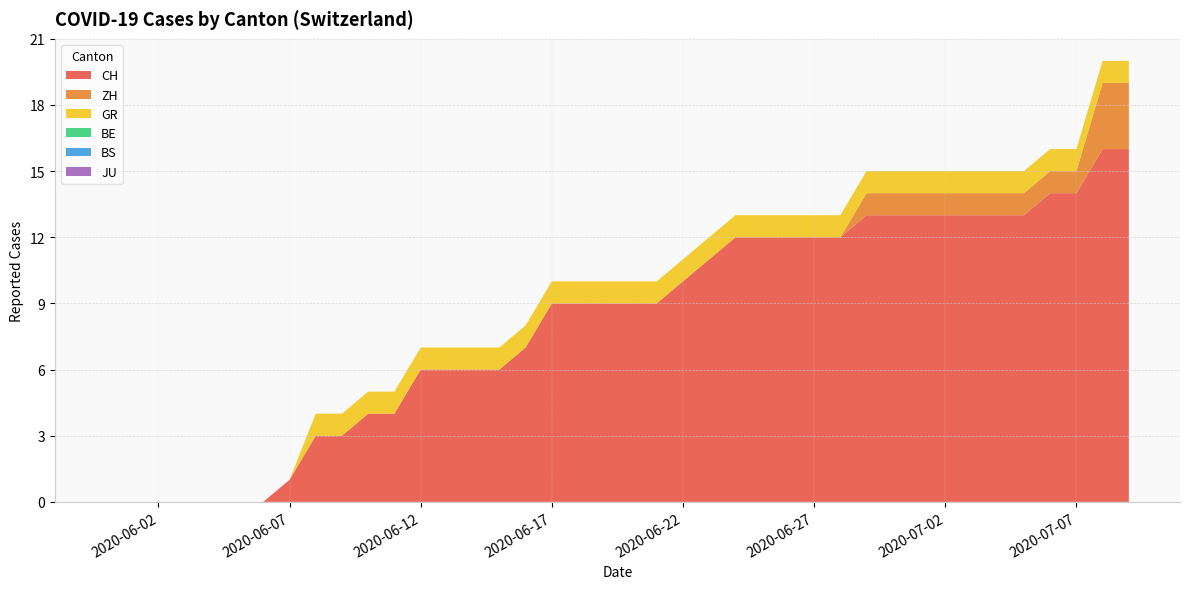

Reading left to right, what are all the values shown in this chart?

CH: 2020-05-31=0	2020-06-01=0	2020-06-02=0	2020-06-03=0	2020-06-04=0	2020-06-05=0	2020-06-06=0	2020-06-07=1	2020-06-08=3	2020-06-09=3	2020-06-10=4	2020-06-11=4	2020-06-12=6	2020-06-13=6	2020-06-14=6	2020-06-15=6	2020-06-16=7	2020-06-17=9	2020-06-18=9	2020-06-19=9	2020-06-20=9	2020-06-21=9	2020-06-22=10	2020-06-23=11	2020-06-24=12	2020-06-25=12	2020-06-26=12	2020-06-27=12	2020-06-28=12	2020-06-29=13	2020-06-30=13	2020-07-01=13	2020-07-02=13	2020-07-03=13	2020-07-04=13	2020-07-05=13	2020-07-06=14	2020-07-07=14	2020-07-08=16	2020-07-09=16
ZH: 2020-05-31=0	2020-06-01=0	2020-06-02=0	2020-06-03=0	2020-06-04=0	2020-06-05=0	2020-06-06=0	2020-06-07=0	2020-06-08=0	2020-06-09=0	2020-06-10=0	2020-06-11=0	2020-06-12=0	2020-06-13=0	2020-06-14=0	2020-06-15=0	2020-06-16=0	2020-06-17=0	2020-06-18=0	2020-06-19=0	2020-06-20=0	2020-06-21=0	2020-06-22=0	2020-06-23=0	2020-06-24=0	2020-06-25=0	2020-06-26=0	2020-06-27=0	2020-06-28=0	2020-06-29=1	2020-06-30=1	2020-07-01=1	2020-07-02=1	2020-07-03=1	2020-07-04=1	2020-07-05=1	2020-07-06=1	2020-07-07=1	2020-07-08=3	2020-07-09=3
GR: 2020-05-31=0	2020-06-01=0	2020-06-02=0	2020-06-03=0	2020-06-04=0	2020-06-05=0	2020-06-06=0	2020-06-07=0	2020-06-08=1	2020-06-09=1	2020-06-10=1	2020-06-11=1	2020-06-12=1	2020-06-13=1	2020-06-14=1	2020-06-15=1	2020-06-16=1	2020-06-17=1	2020-06-18=1	2020-06-19=1	2020-06-20=1	2020-06-21=1	2020-06-22=1	2020-06-23=1	2020-06-24=1	2020-06-25=1	2020-06-26=1	2020-06-27=1	2020-06-28=1	2020-06-29=1	2020-06-30=1	2020-07-01=1	2020-07-02=1	2020-07-03=1	2020-07-04=1	2020-07-05=1	2020-07-06=1	2020-07-07=1	2020-07-08=1	2020-07-09=1
BE: 2020-05-31=0	2020-06-01=0	2020-06-02=0	2020-06-03=0	2020-06-04=0	2020-06-05=0	2020-06-06=0	2020-06-07=0	2020-06-08=0	2020-06-09=0	2020-06-10=0	2020-06-11=0	2020-06-12=0	2020-06-13=0	2020-06-14=0	2020-06-15=0	2020-06-16=0	2020-06-17=0	2020-06-18=0	2020-06-19=0	2020-06-20=0	2020-06-21=0	2020-06-22=0	2020-06-23=0	2020-06-24=0	2020-06-25=0	2020-06-26=0	2020-06-27=0	2020-06-28=0	2020-06-29=0	2020-06-30=0	2020-07-01=0	2020-07-02=0	2020-07-03=0	2020-07-04=0	2020-07-05=0	2020-07-06=0	2020-07-07=0	2020-07-08=0	2020-07-09=0
BS: 2020-05-31=0	2020-06-01=0	2020-06-02=0	2020-06-03=0	2020-06-04=0	2020-06-05=0	2020-06-06=0	2020-06-07=0	2020-06-08=0	2020-06-09=0	2020-06-10=0	2020-06-11=0	2020-06-12=0	2020-06-13=0	2020-06-14=0	2020-06-15=0	2020-06-16=0	2020-06-17=0	2020-06-18=0	2020-06-19=0	2020-06-20=0	2020-06-21=0	2020-06-22=0	2020-06-23=0	2020-06-24=0	2020-06-25=0	2020-06-26=0	2020-06-27=0	2020-06-28=0	2020-06-29=0	2020-06-30=0	2020-07-01=0	2020-07-02=0	2020-07-03=0	2020-07-04=0	2020-07-05=0	2020-07-06=0	2020-07-07=0	2020-07-08=0	2020-07-09=0
JU: 2020-05-31=0	2020-06-01=0	2020-06-02=0	2020-06-03=0	2020-06-04=0	2020-06-05=0	2020-06-06=0	2020-06-07=0	2020-06-08=0	2020-06-09=0	2020-06-10=0	2020-06-11=0	2020-06-12=0	2020-06-13=0	2020-06-14=0	2020-06-15=0	2020-06-16=0	2020-06-17=0	2020-06-18=0	2020-06-19=0	2020-06-20=0	2020-06-21=0	2020-06-22=0	2020-06-23=0	2020-06-24=0	2020-06-25=0	2020-06-26=0	2020-06-27=0	2020-06-28=0	2020-06-29=0	2020-06-30=0	2020-07-01=0	2020-07-02=0	2020-07-03=0	2020-07-04=0	2020-07-05=0	2020-07-06=0	2020-07-07=0	2020-07-08=0	2020-07-09=0